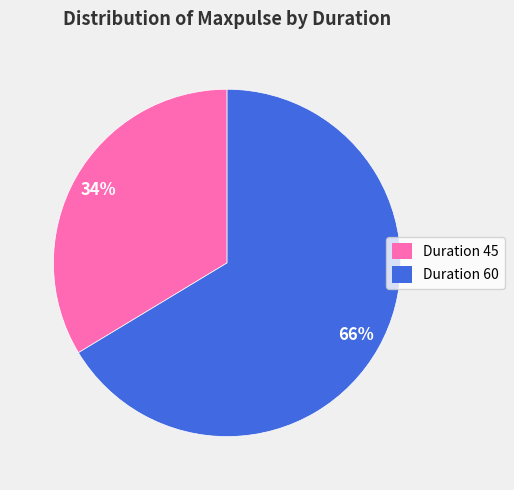

Does any single category account for the majority?

Yes